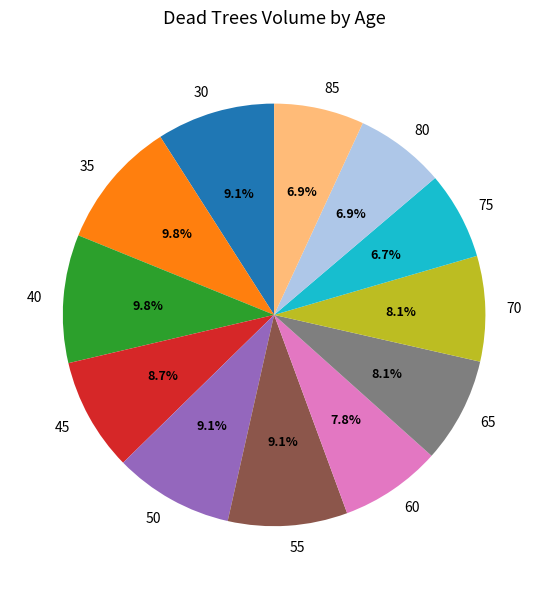

Does 60 account for over 50% of the chart?

No